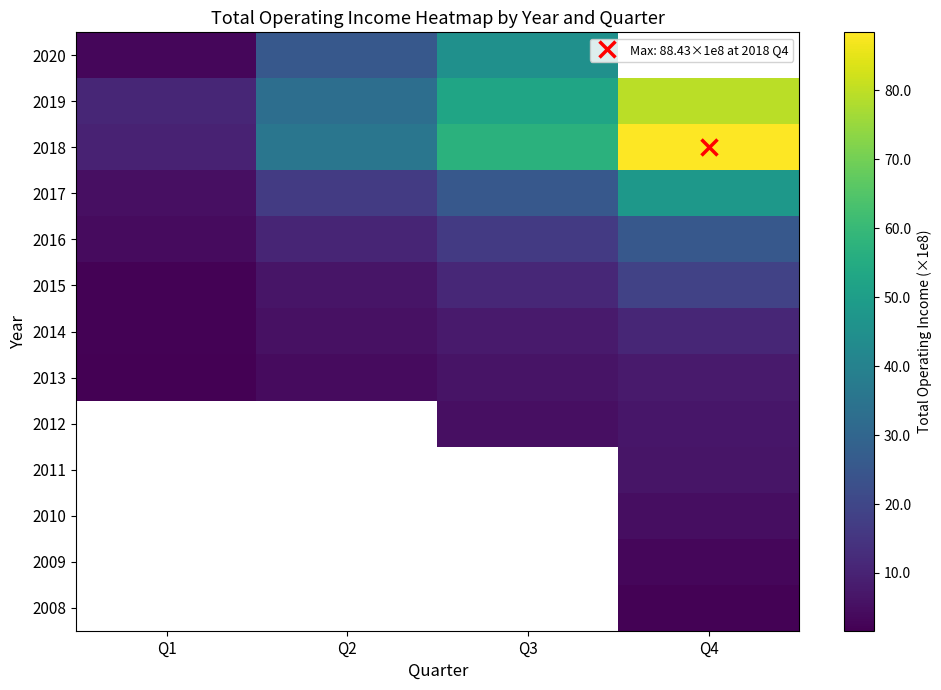

At how many categories does at least one series exceed 5303530094?

2